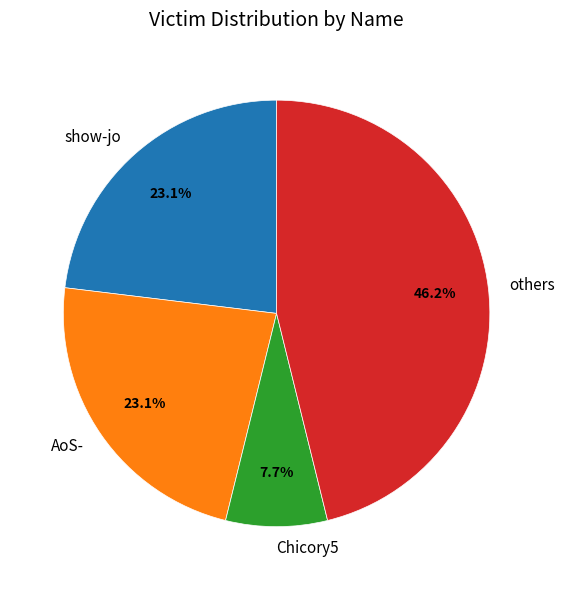

Is there any slice that represents more than half of the pie?

No